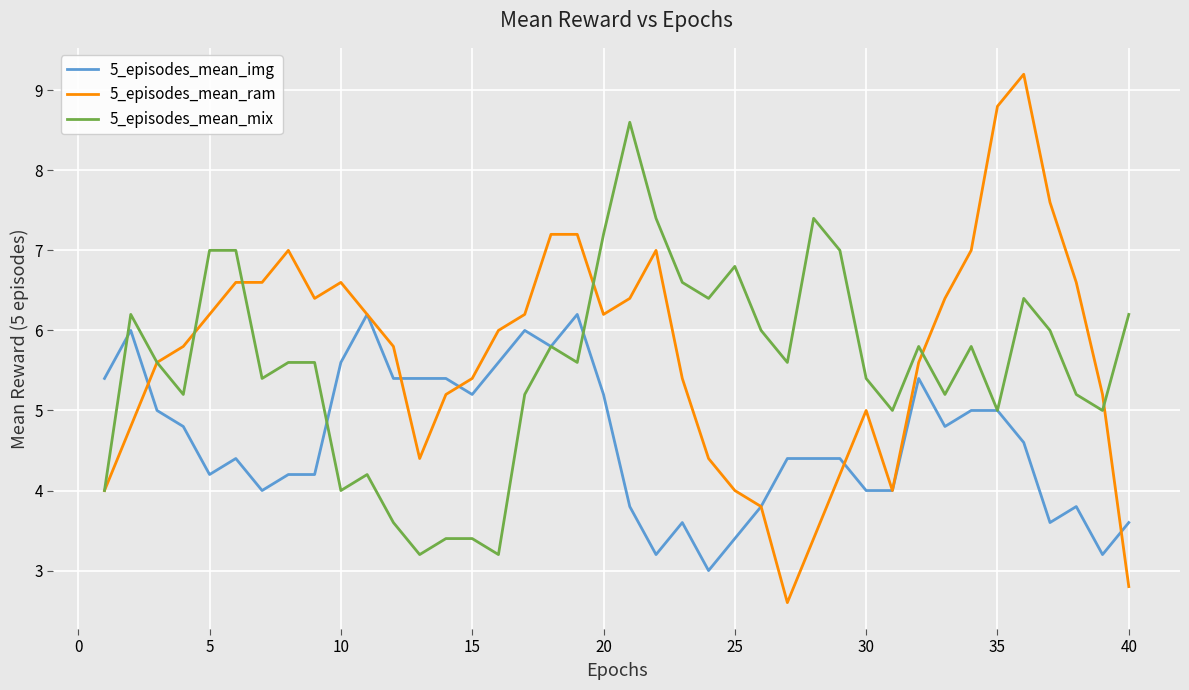

Rank the series by their maximum value, from lowest to highest.

5_episodes_mean_img, 5_episodes_mean_mix, 5_episodes_mean_ram